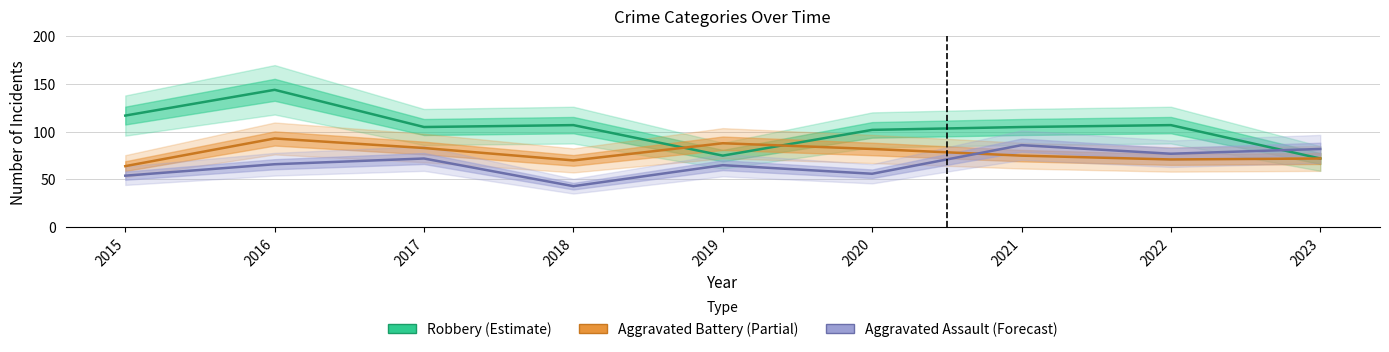

At which category is the sum across all series the highest?

2016